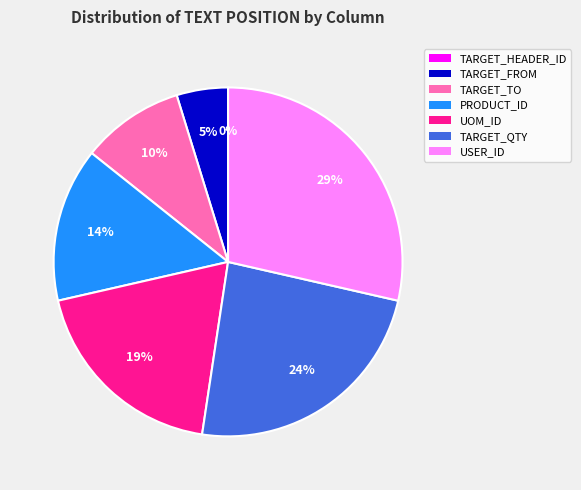

Does TARGET_FROM represent more than half of the total?

No